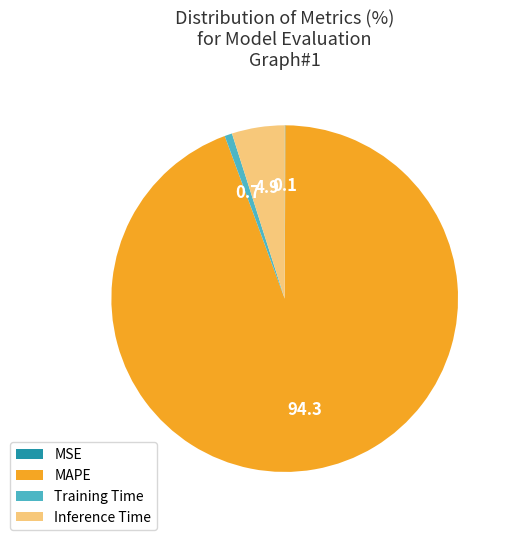

Combined, do MAPE and Inference Time account for over 50%?

Yes